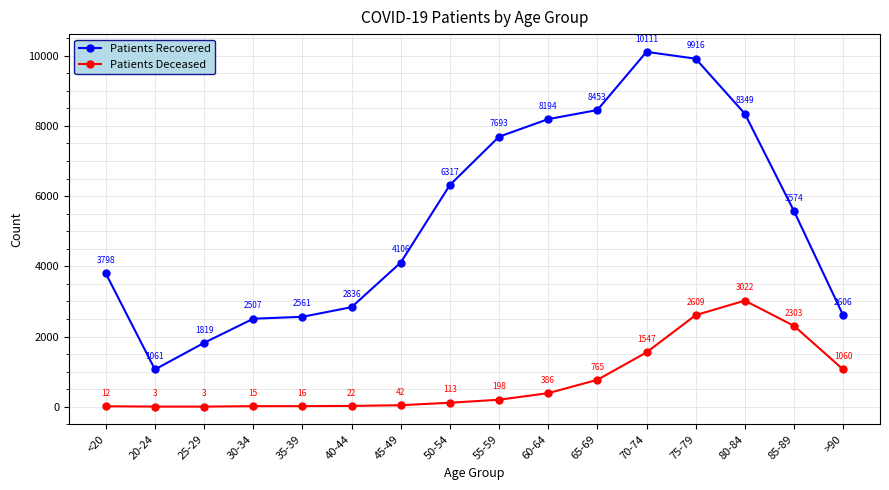

Between 70-74 and 85-89, which series saw the biggest shift?

Patients Recovered